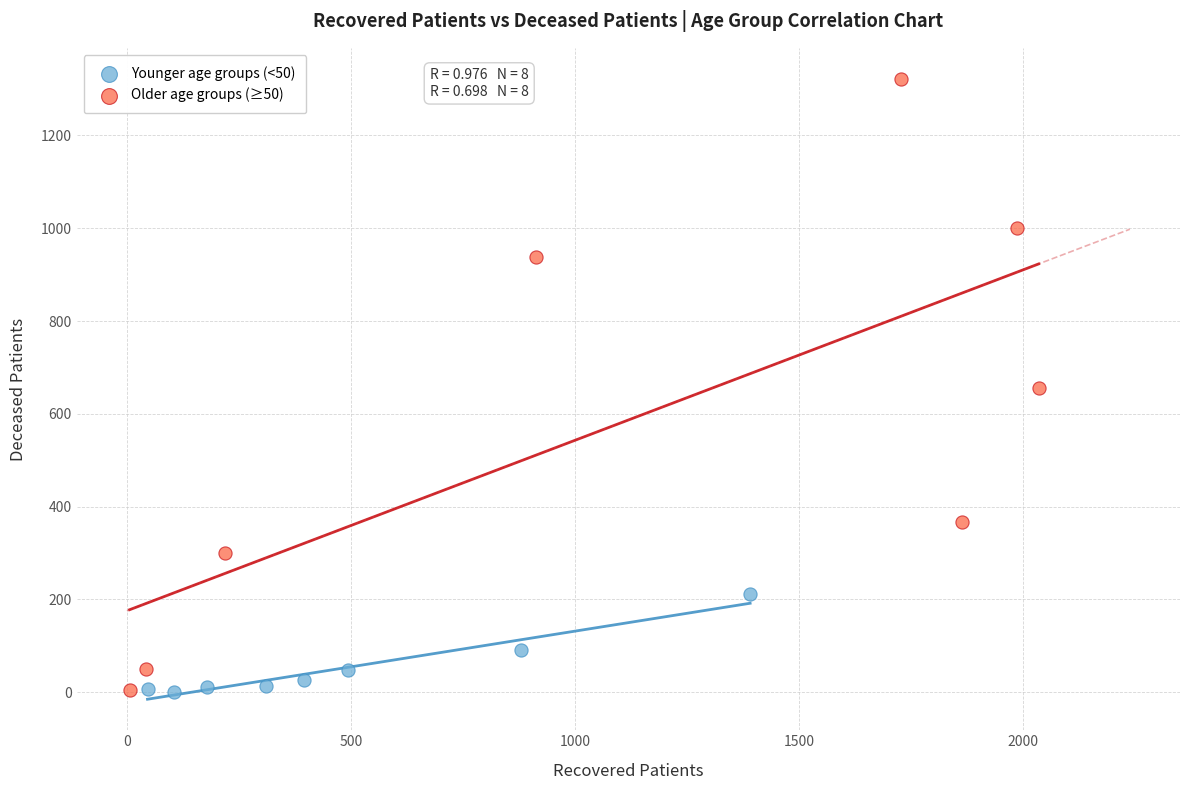

Which series has the largest Y range (max minus min)?

Older age groups (≥50)